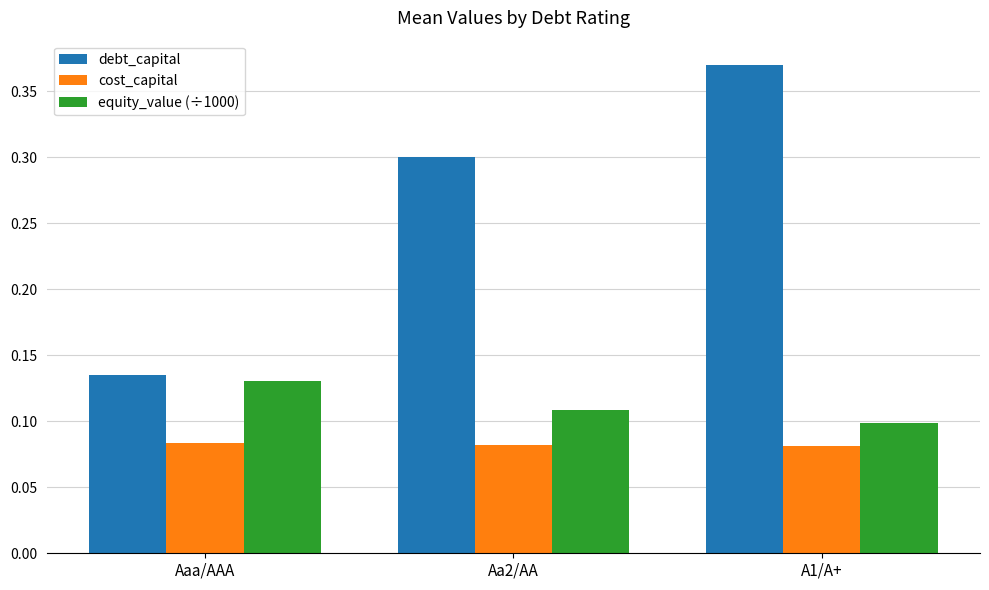

What is the label of the 3rd bar from the left?

A1/A+